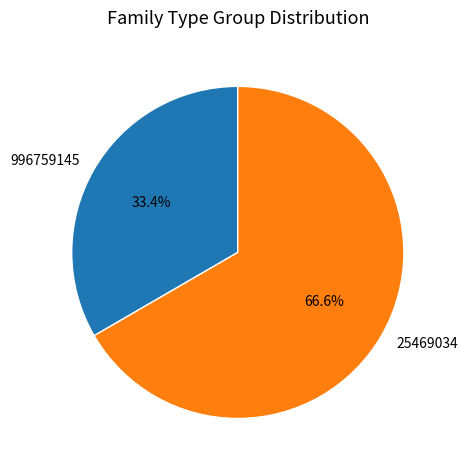

Which slice is the smallest?

996759145